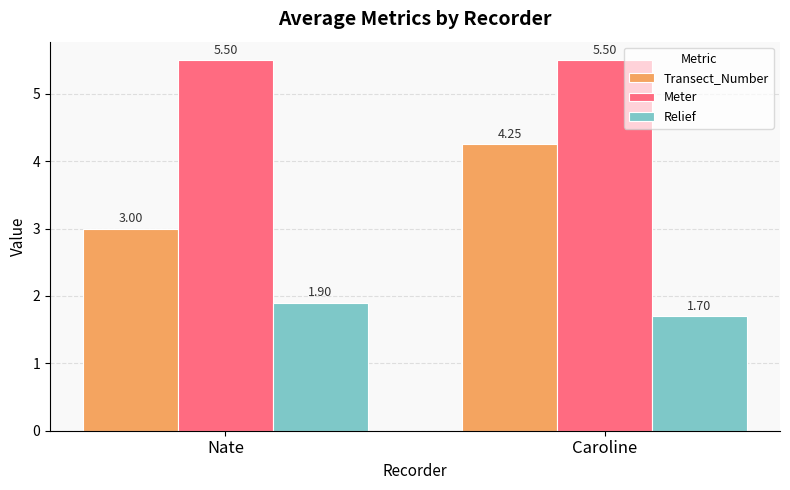

List the series in order of their overall mean, highest first.

Meter, Transect_Number, Relief